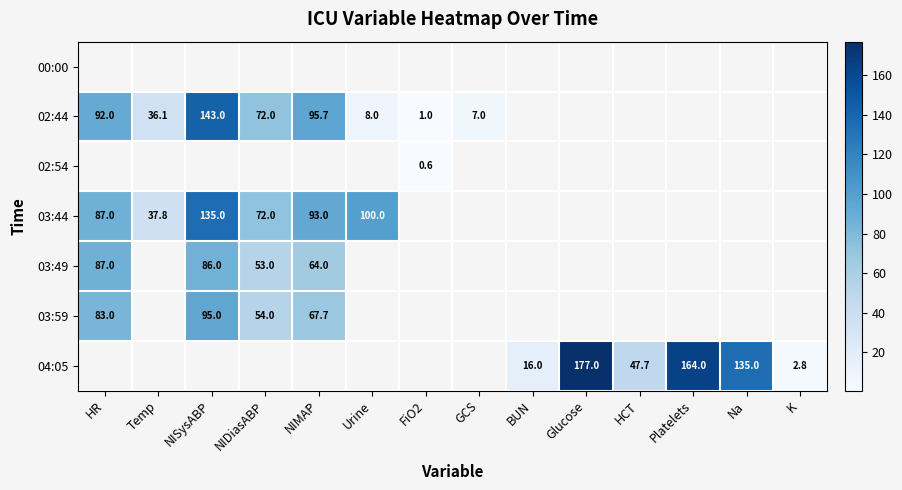

The 03:49 series shows 34.3 at NIDiasABP. True or false?

False